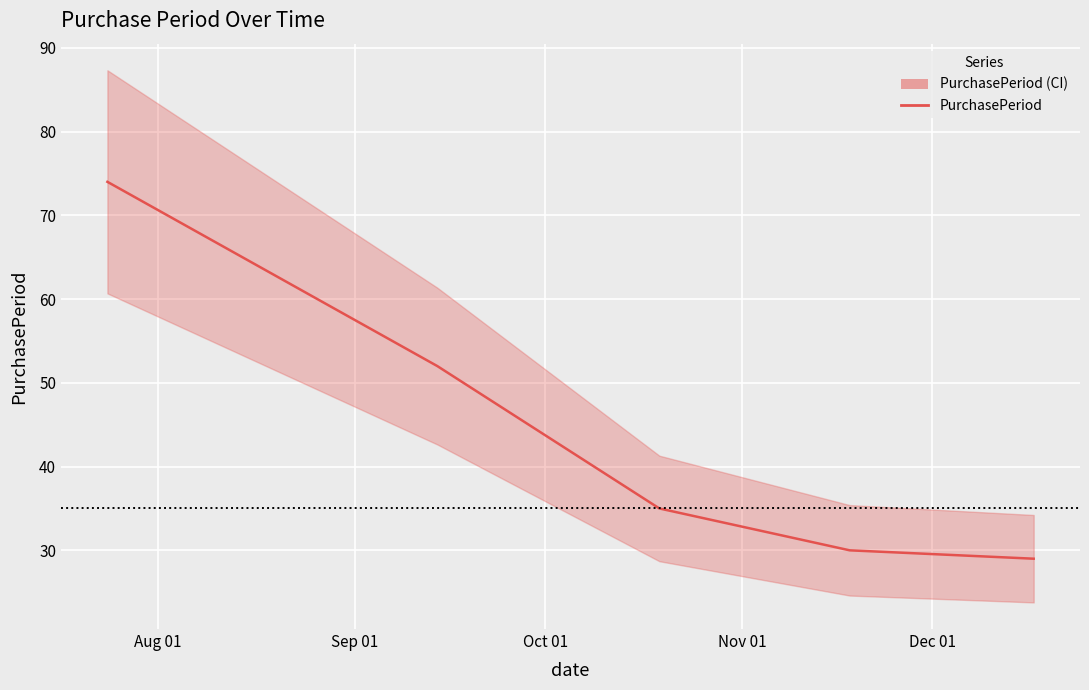

Reading right to left, list all the values displayed in this chart.

29	30	35	52	74